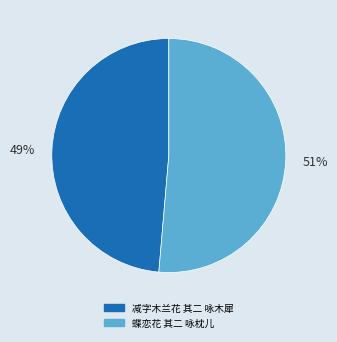

Which slice is the largest?

蝶恋花 其二 咏枕儿